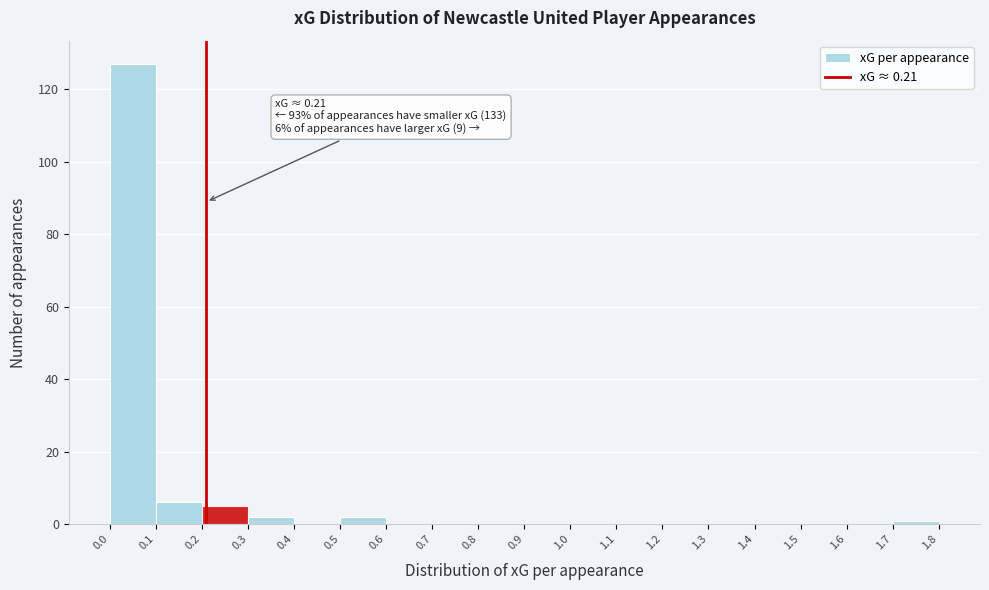

Over which range of the x-axis is the bar tallest?

0.0 to 0.1